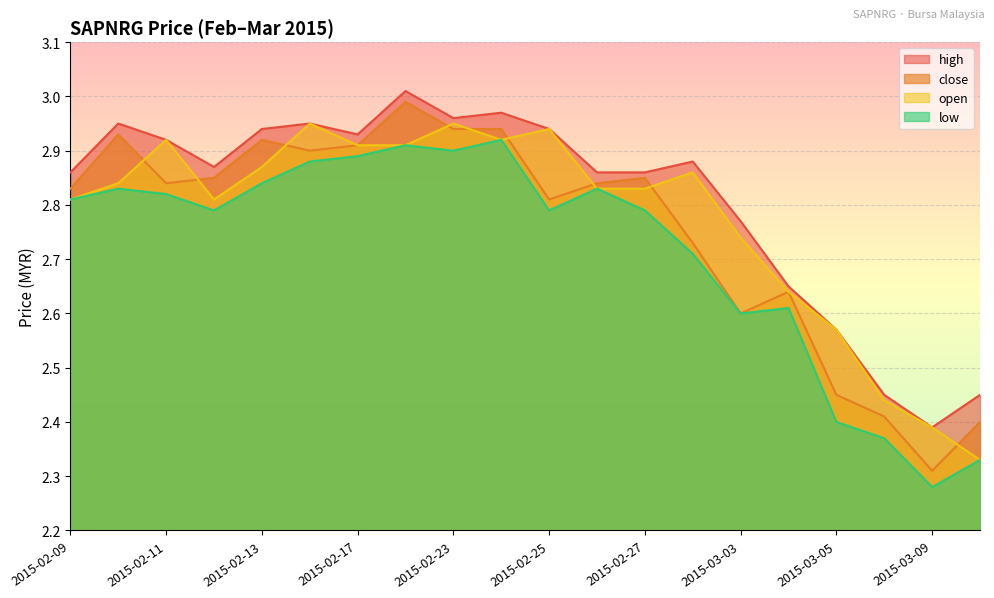

What is the average value of the open series?

2.8